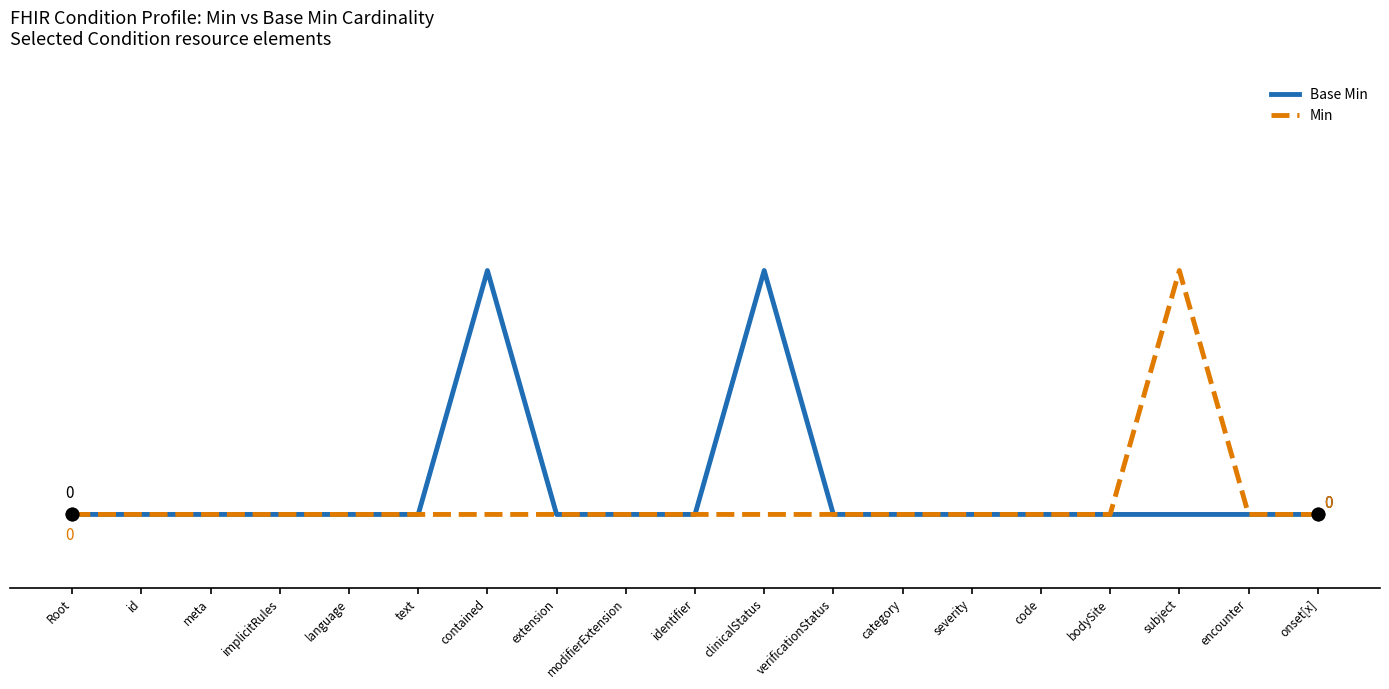

True or false: Min has a value of 0 at language.

True